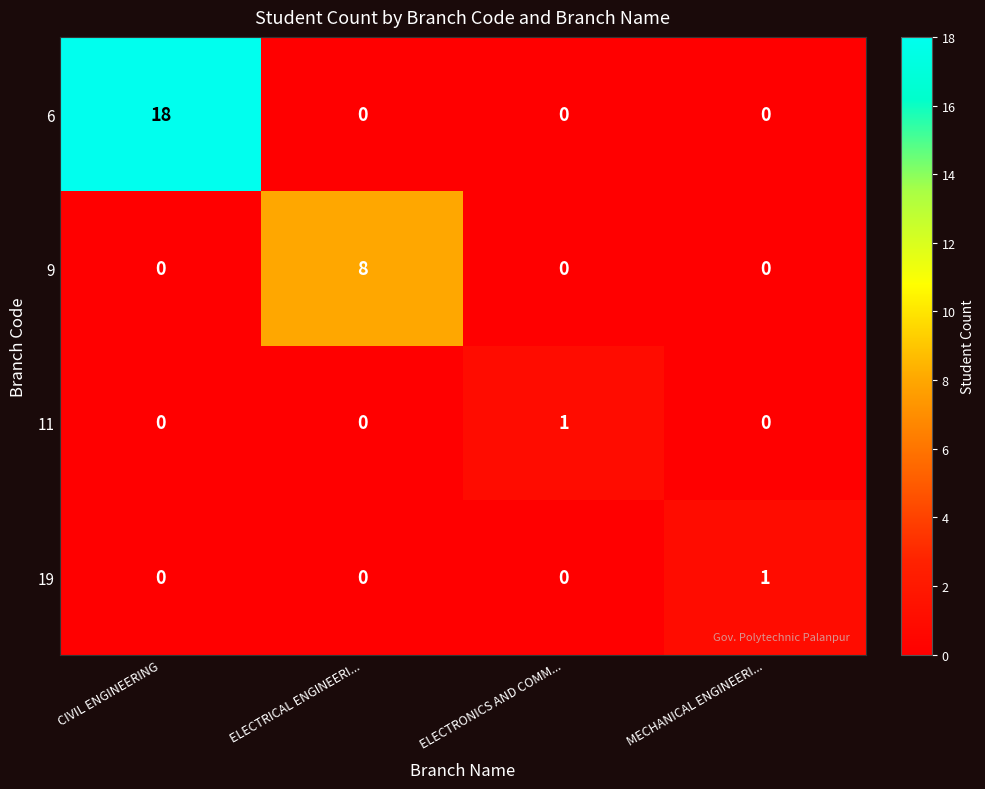

How many categories are shown in the chart?

4